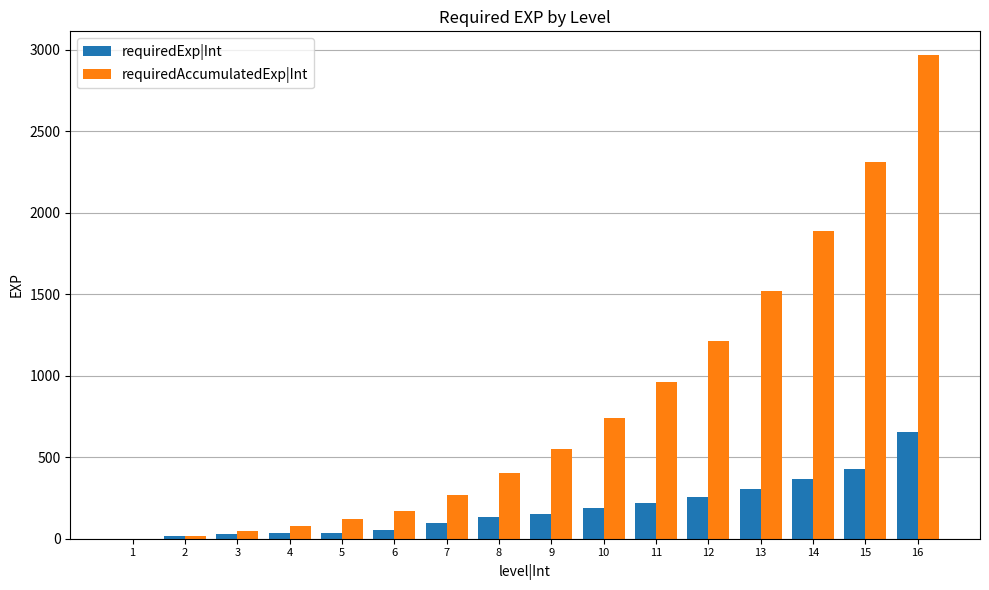

What is the maximum value for requiredExp|Int?

653